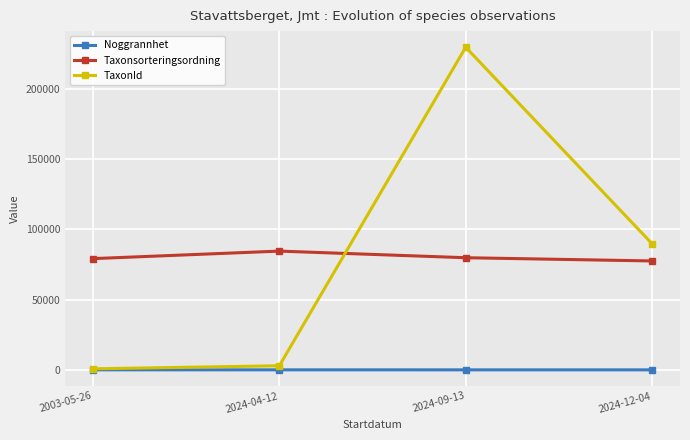

After their last crossing, which series has the higher values: TaxonId or Taxonsorteringsordning?

TaxonId